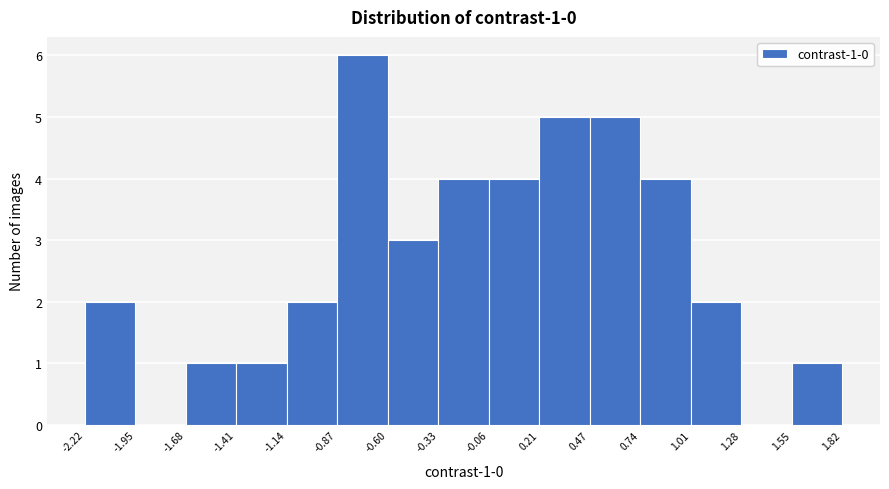

Which range on the x-axis has the tallest bar?

-0.87 to -0.60